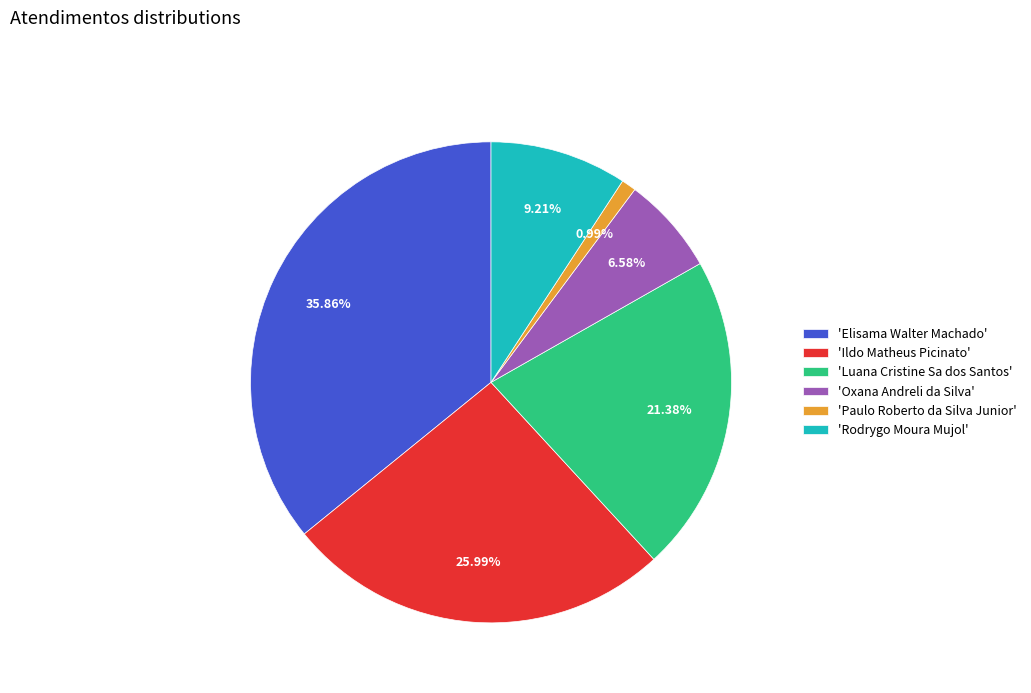

Does 'Oxana Andreli da Silva' account for over 50% of the chart?

No